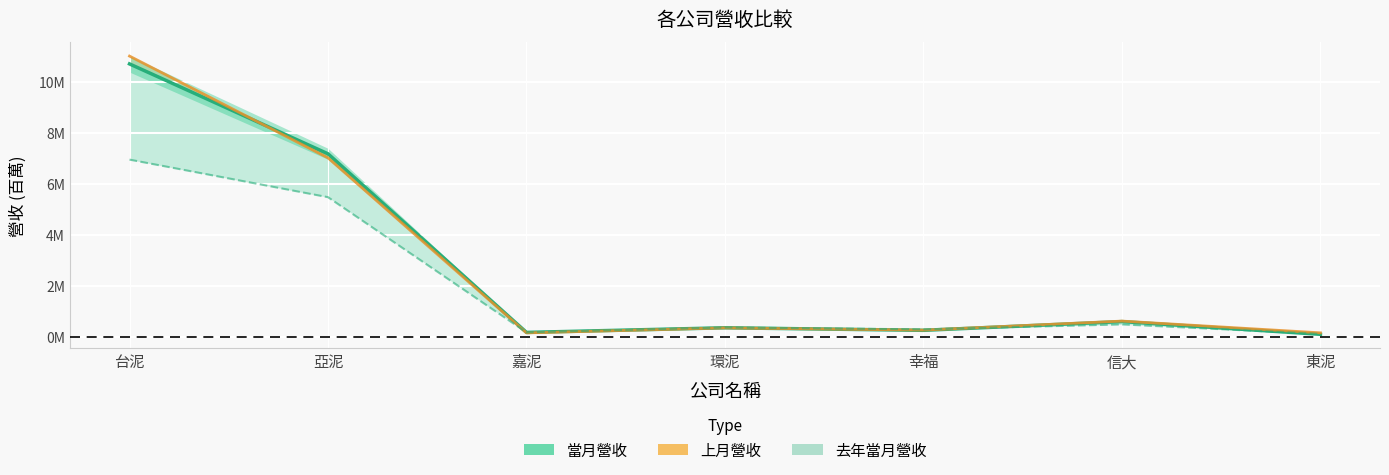

Reading right to left, extract all data points from this chart.

當月營收: 東泥=0.1	信大=0.6	幸福=0.3	環泥=0.4	嘉泥=0.2	亞泥=7.2	台泥=10.7
上月營收_line: 東泥=0.2	信大=0.6	幸福=0.3	環泥=0.4	嘉泥=0.2	亞泥=7.0	台泥=11.0
去年當月營收_line: 東泥=0.1	信大=0.5	幸福=0.3	環泥=0.4	嘉泥=0.2	亞泥=5.5	台泥=7.0